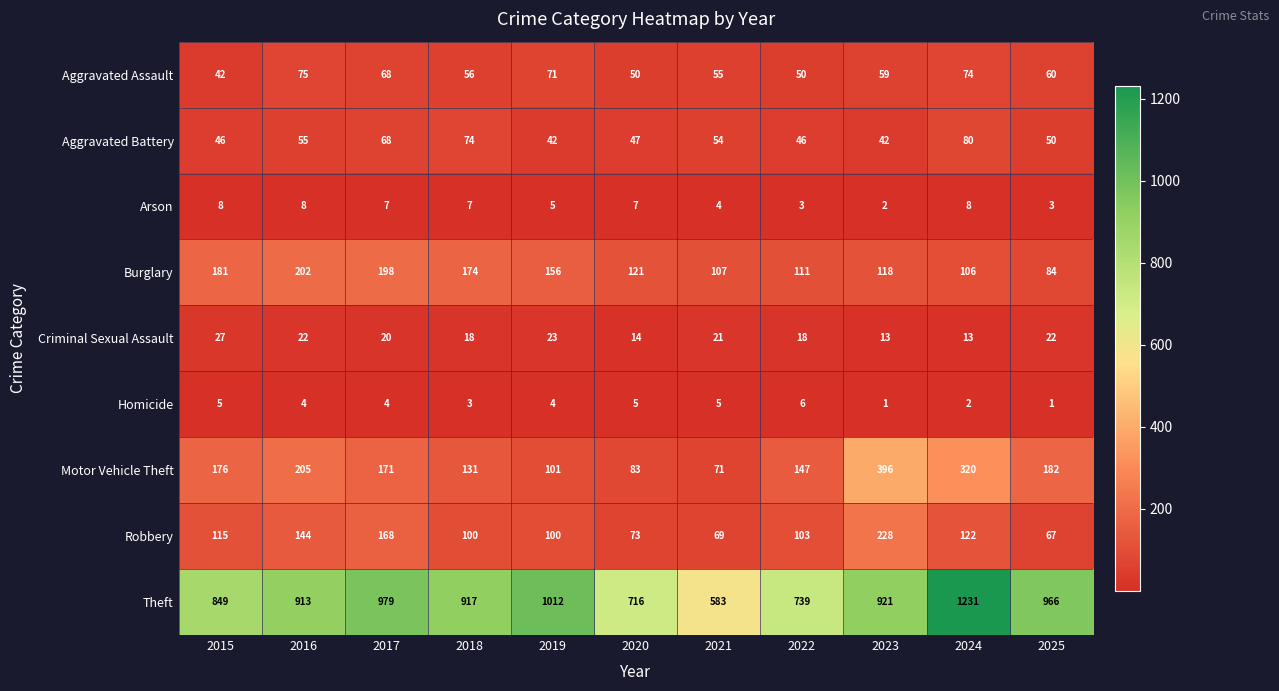

What is the greatest value displayed?

1231